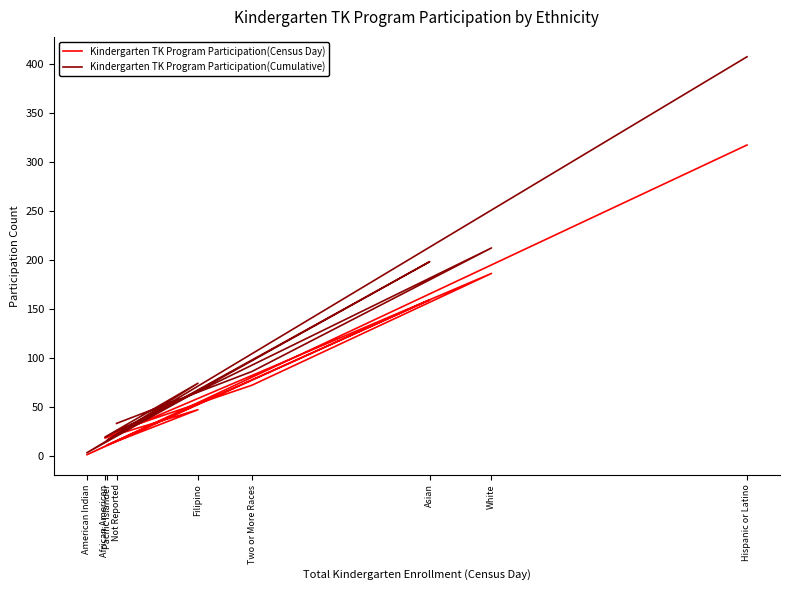

What is the highest value of the Kindergarten TK Program Participation(Census Day) series?

317